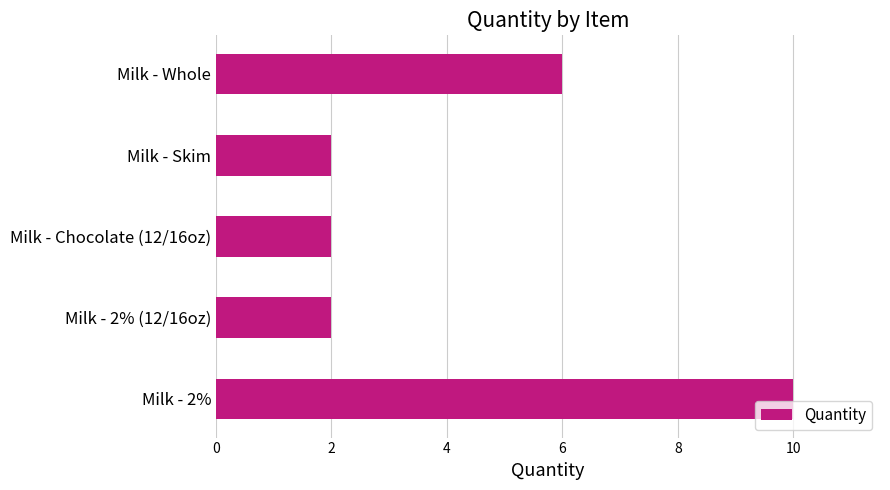

How many categories are shown in the chart?

5